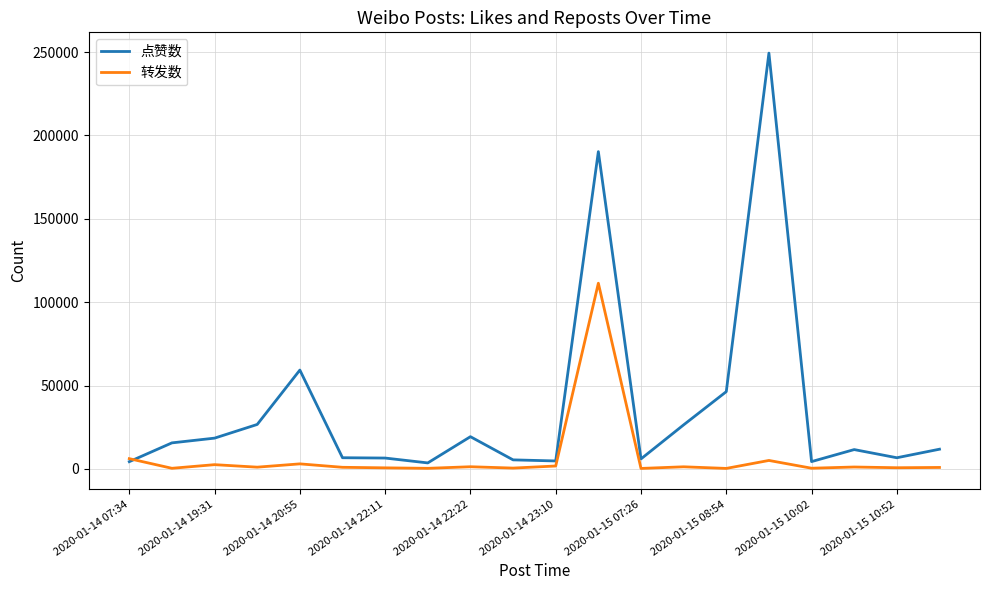

Rank the series by their maximum value, from highest to lowest.

点赞数, 转发数